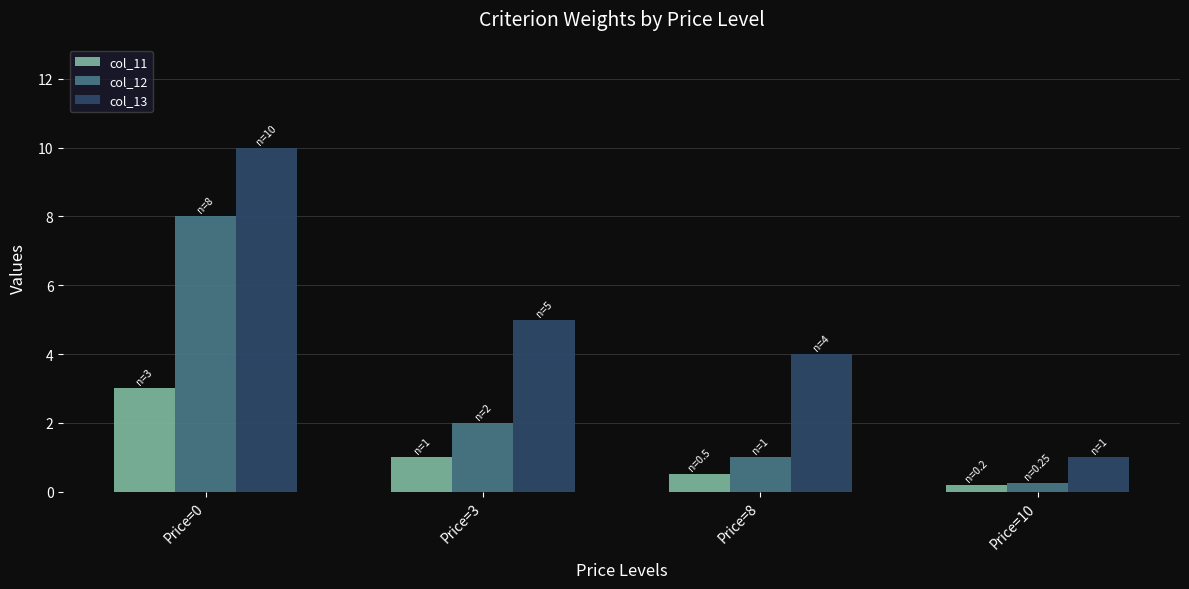

What value does the col_13 series have at Price=10?

1.0